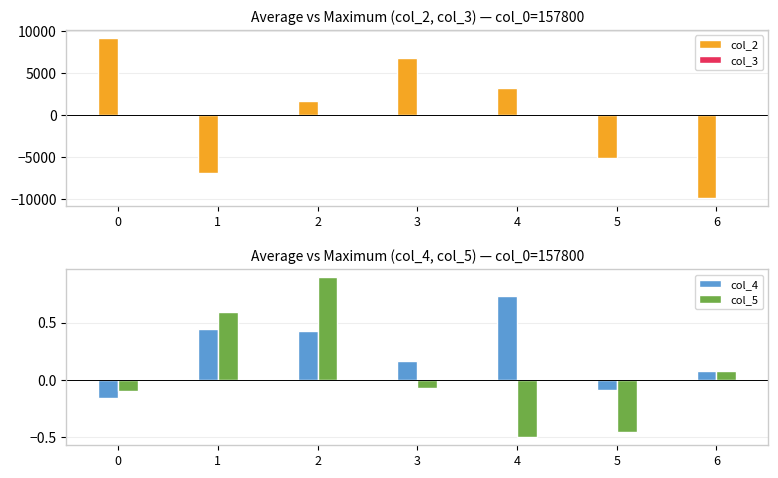

Does the chart contain stacked bars?

No